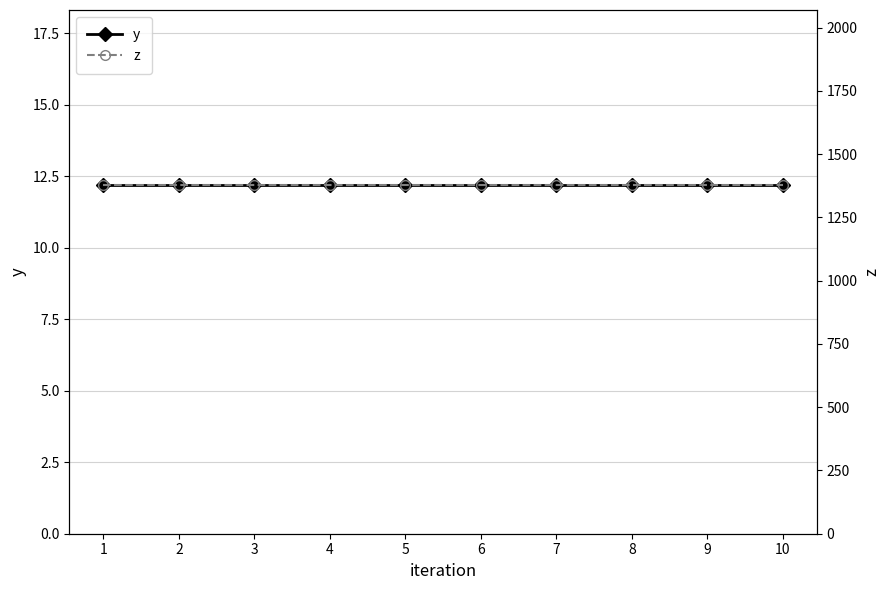

At which category is the sum across all series the highest?

1